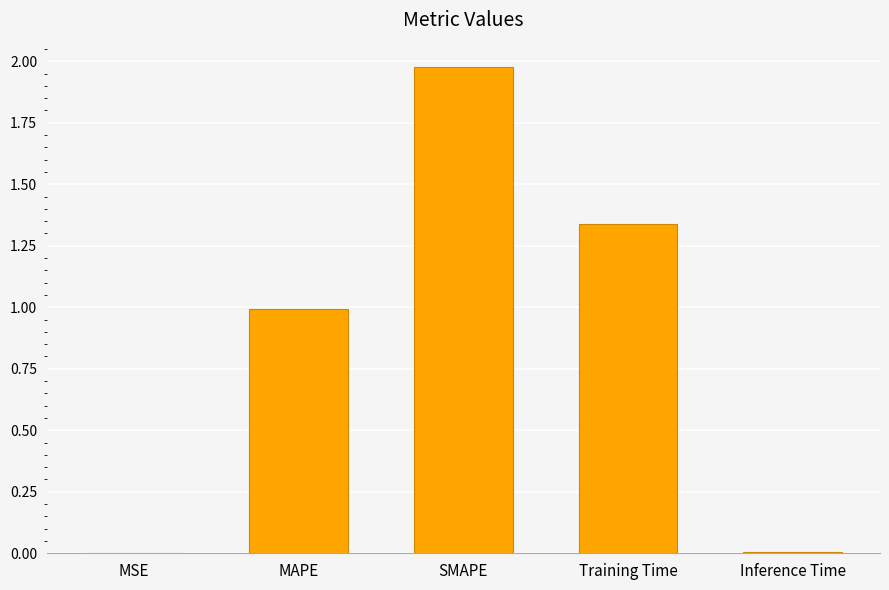

What is the change in value from SMAPE to Training Time?

-0.6